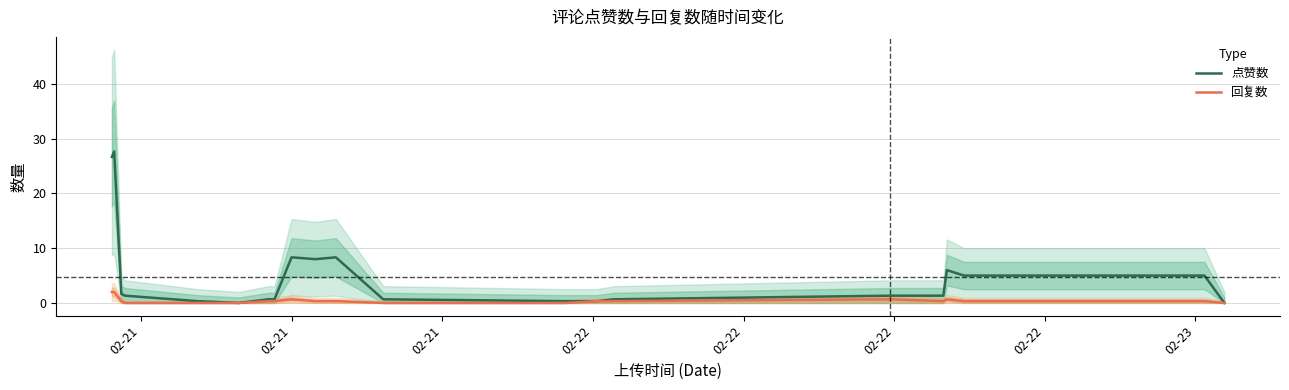

What is the sum of all 回复数 values?

9.3